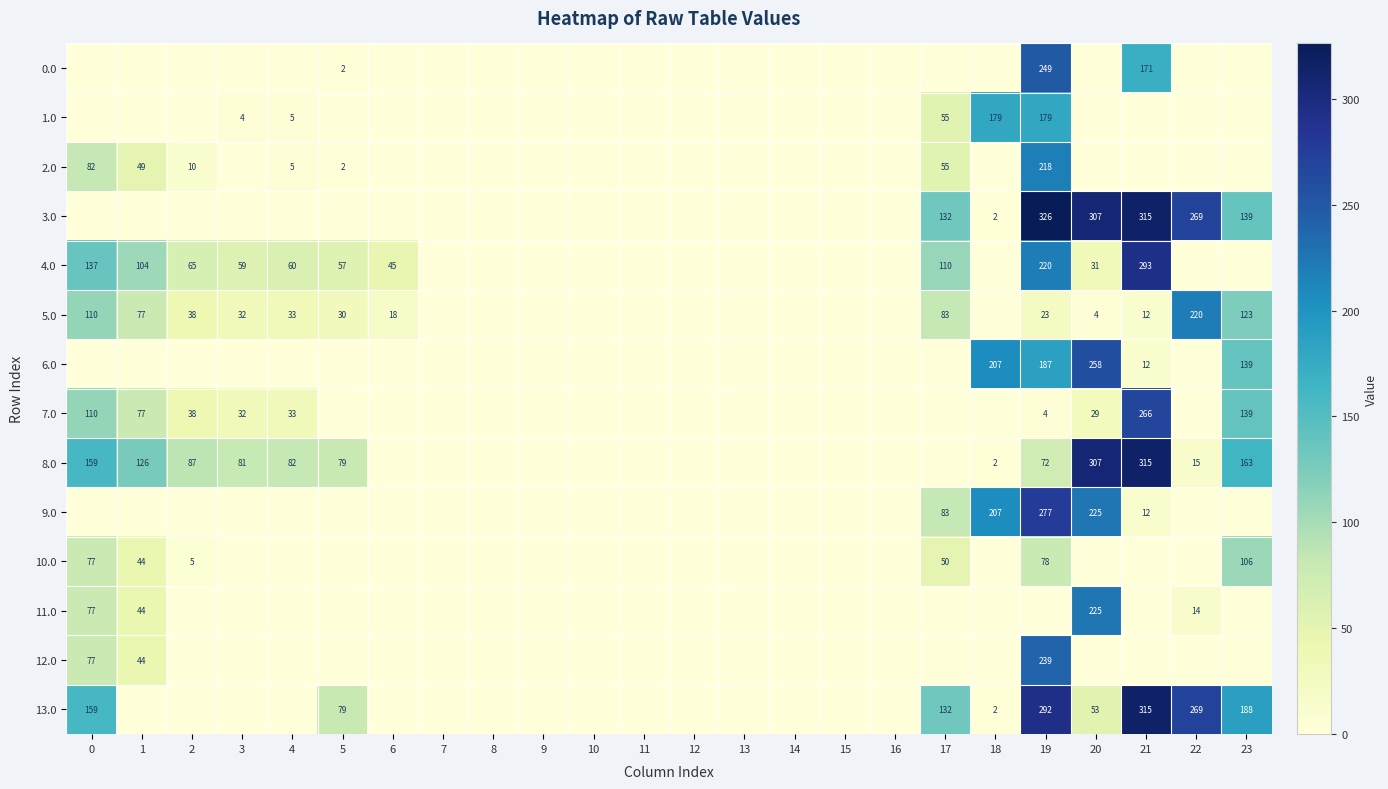

The 6.0 series shows 258 at 20. True or false?

True